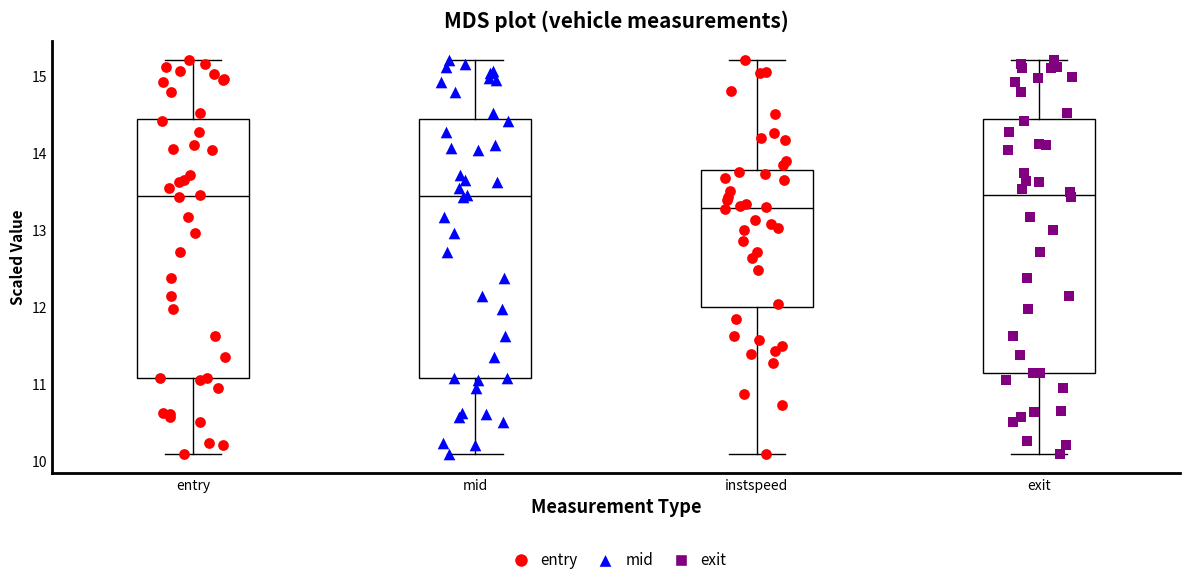

Where is the upper edge of the box for exit on the y-axis? The values are not printed on the chart, so give them approximately, as read against the axis.

14.4